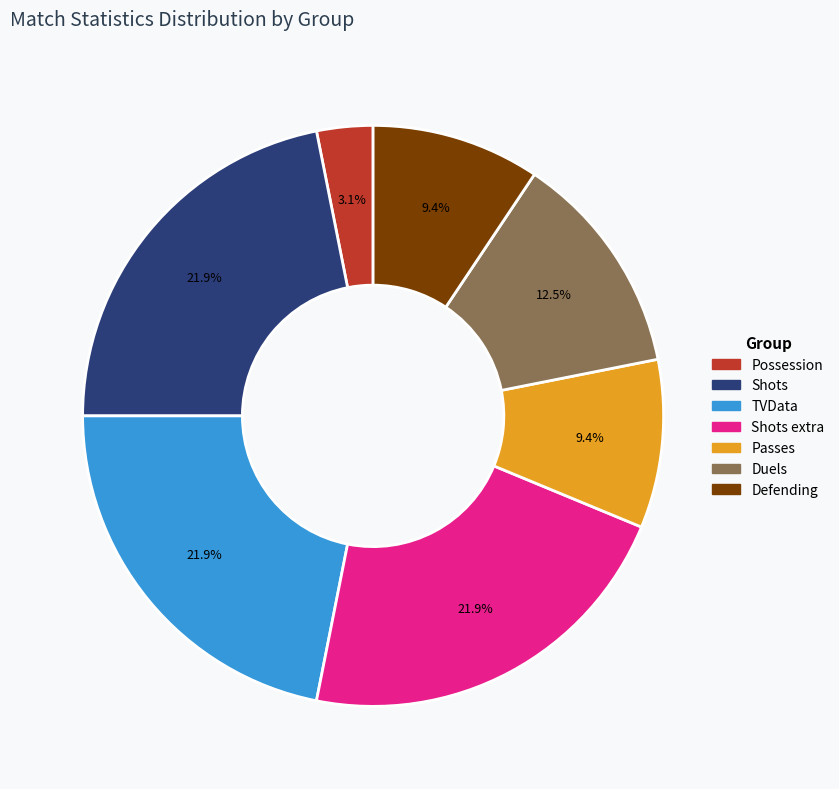

To the nearest percent, what is the difference between the largest and smallest slice percentages?

19%